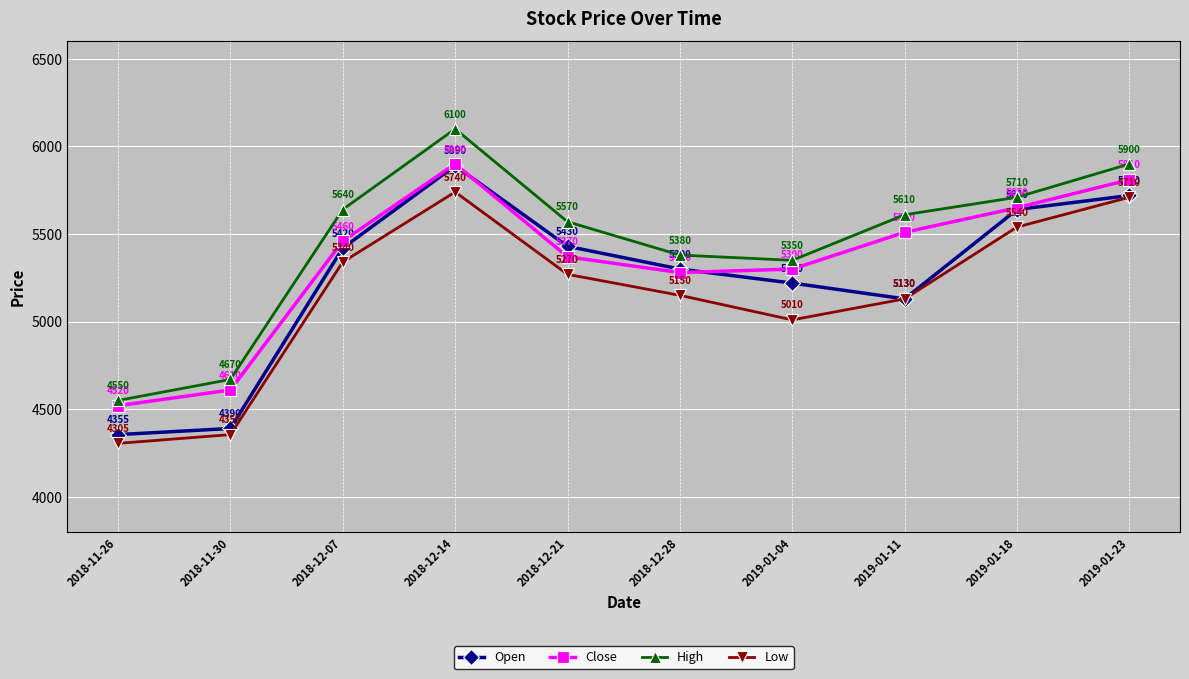

What is the spread (max minus min) of values at 2019-01-18?

170